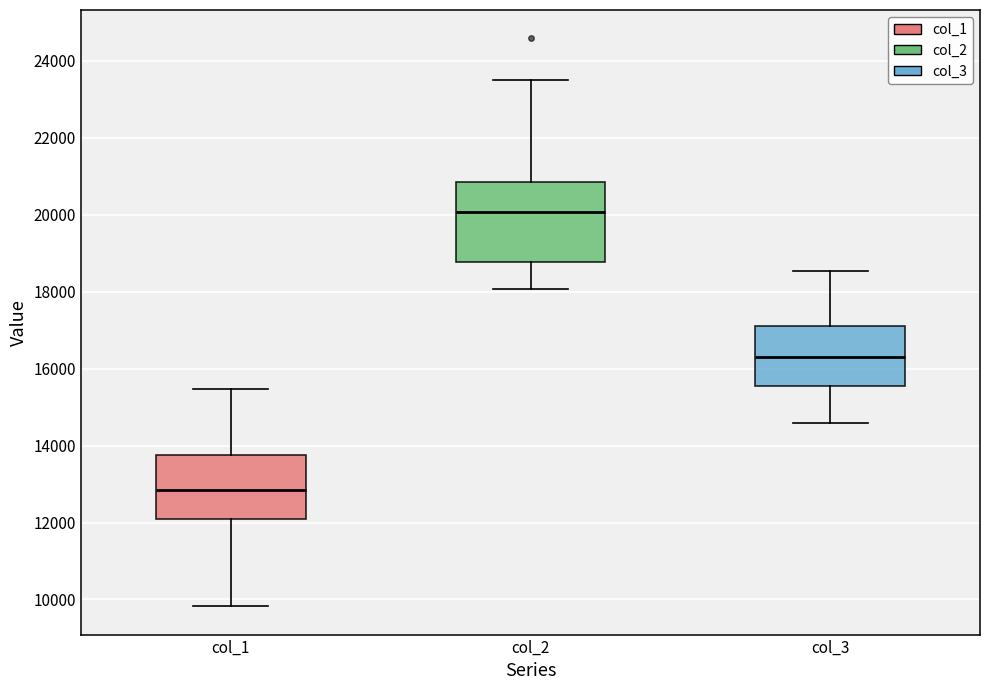

Comparing the boxes themselves (not the whiskers), which one is the tallest?

col_2